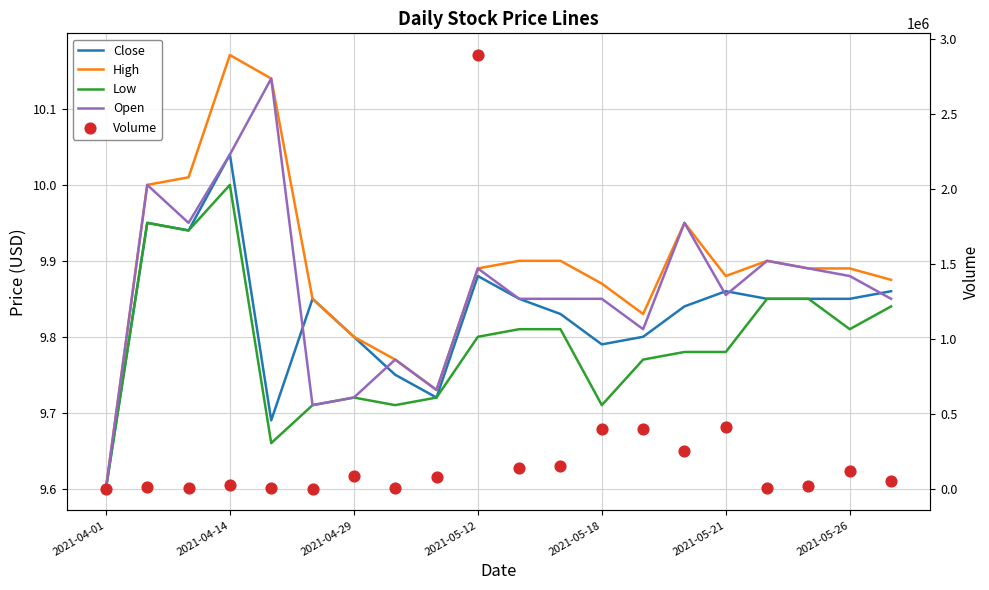

What are all the series names shown in the legend?

Close, High, Low, Open, Volume